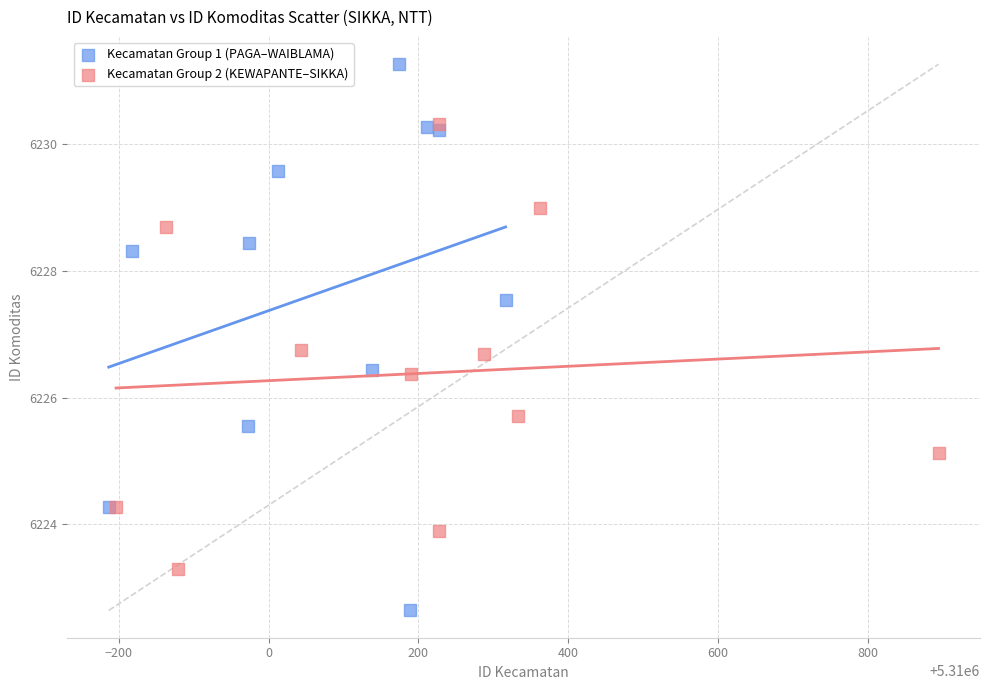

Which series has the widest spread of Y values?

Kecamatan Group 1 (PAGA–WAIBLAMA)